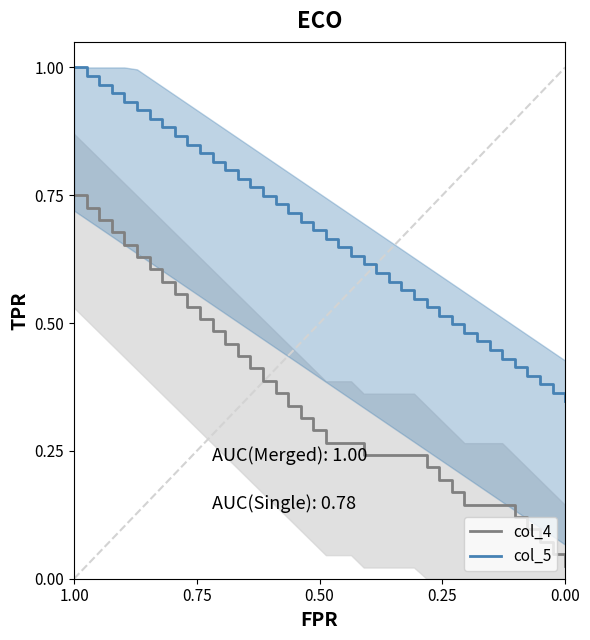

Which series has the largest range (max minus min)?

col_4